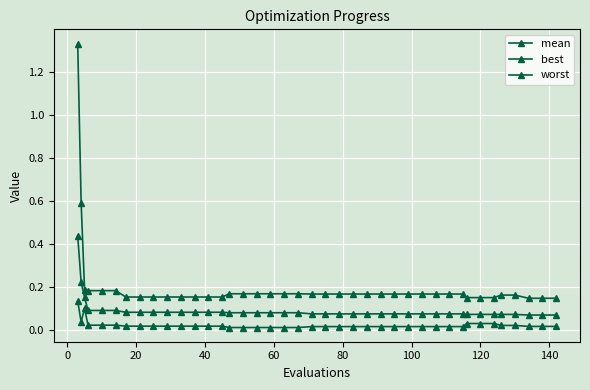

How many categories are shown in the chart?

40